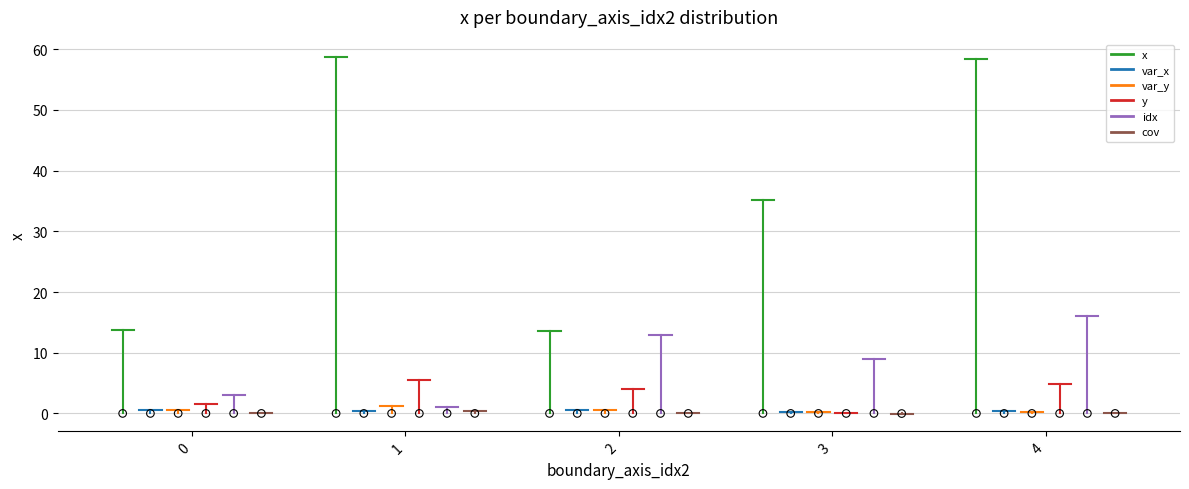

What is the total value across all series at 1?

67.2